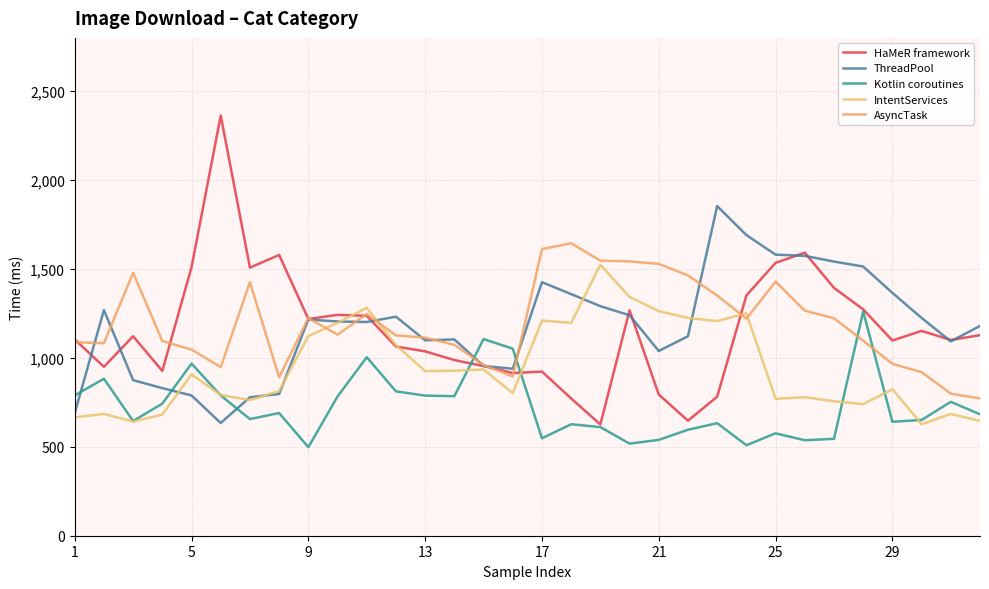

List the series in order of their peak value, lowest first.

Kotlin coroutines, IntentServices, AsyncTask, ThreadPool, HaMeR framework